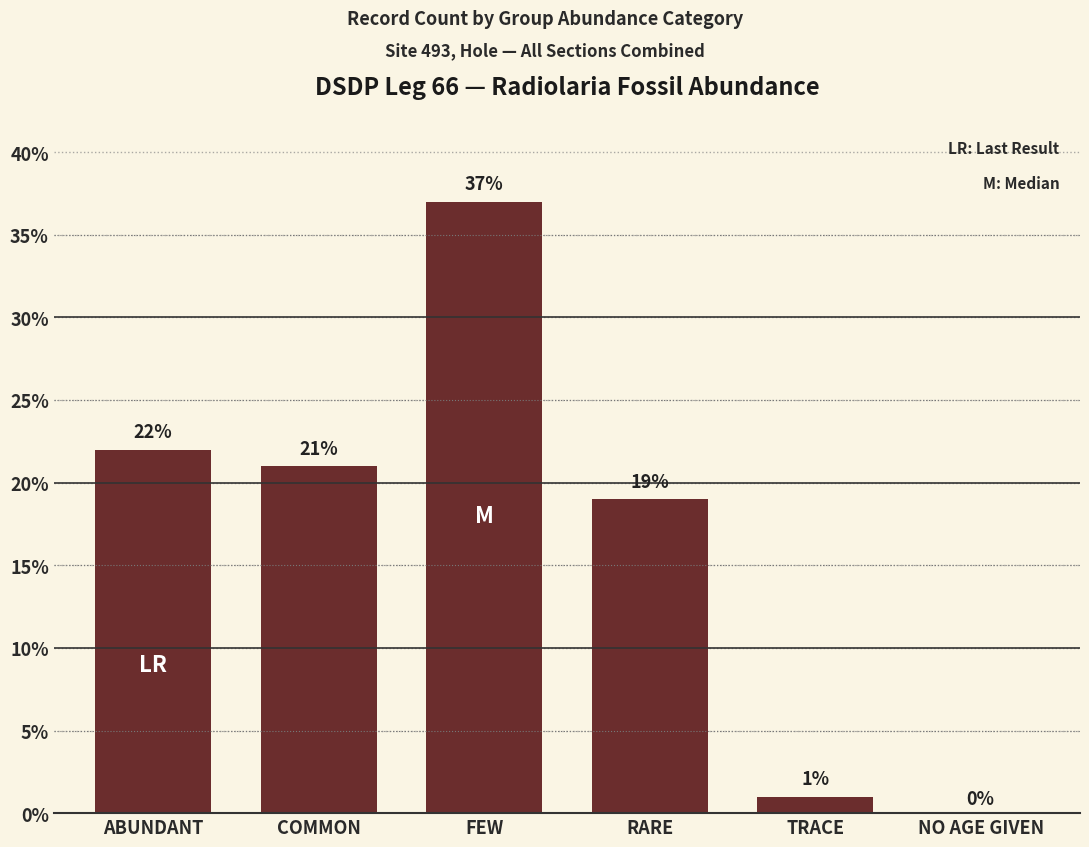

What is the change in value from FEW to TRACE?

-36